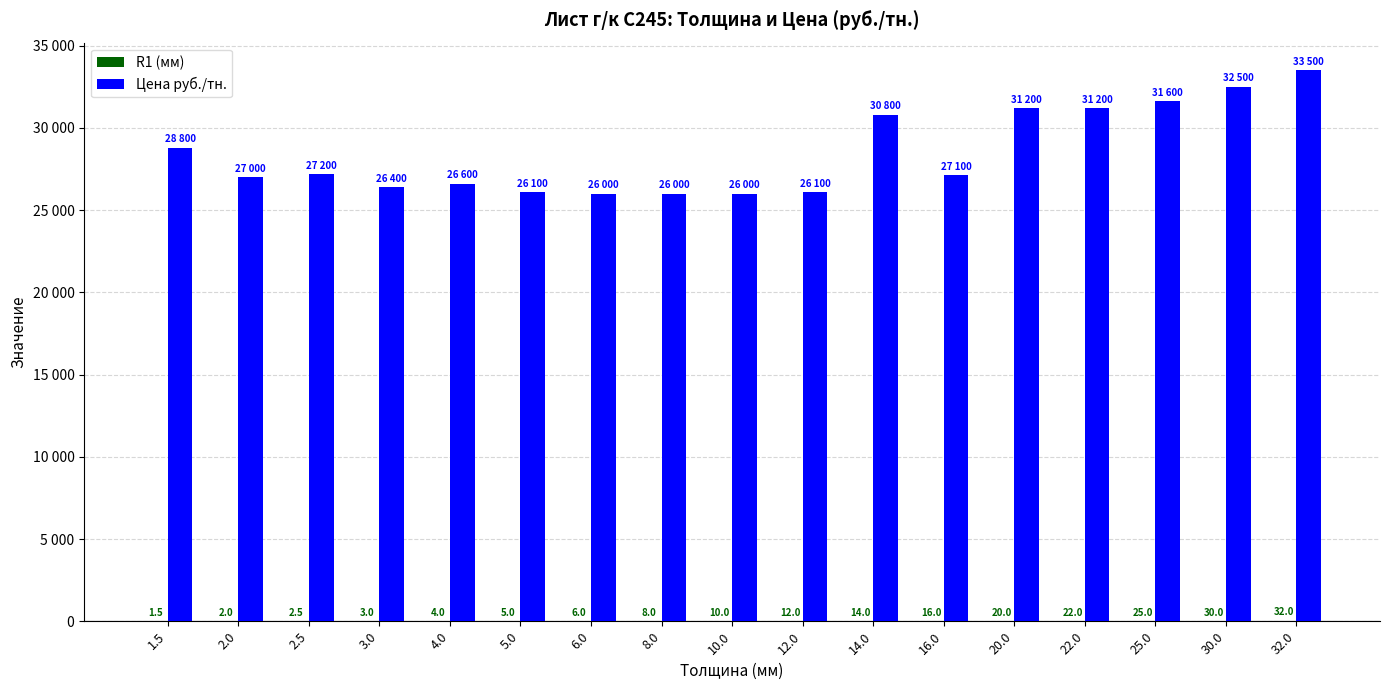

Is it true that Цена руб./тн. equals 36083.8 at 2.0?

False